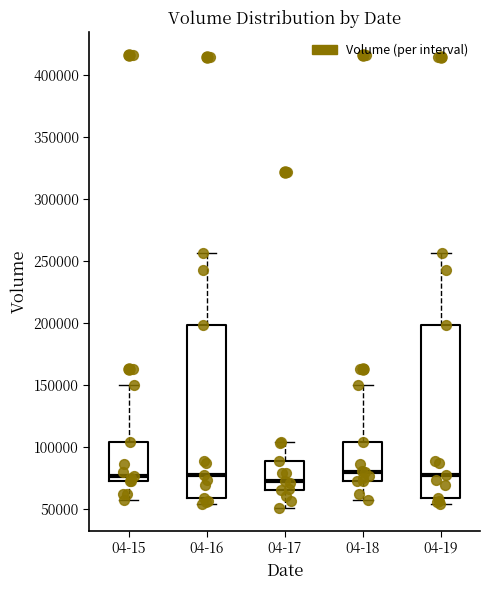

Where is the upper edge of the box for 04-18 on the y-axis? The values are not printed on the chart, so give them approximately, as read against the axis.

105000